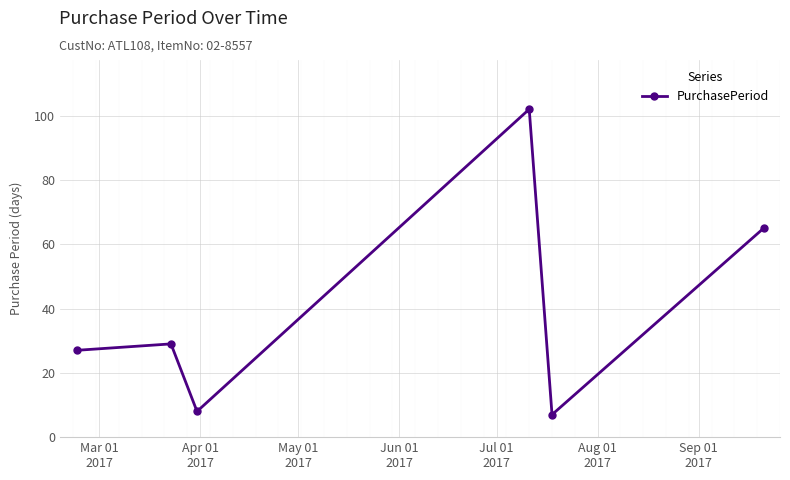

What is the maximum value shown in the chart?

102